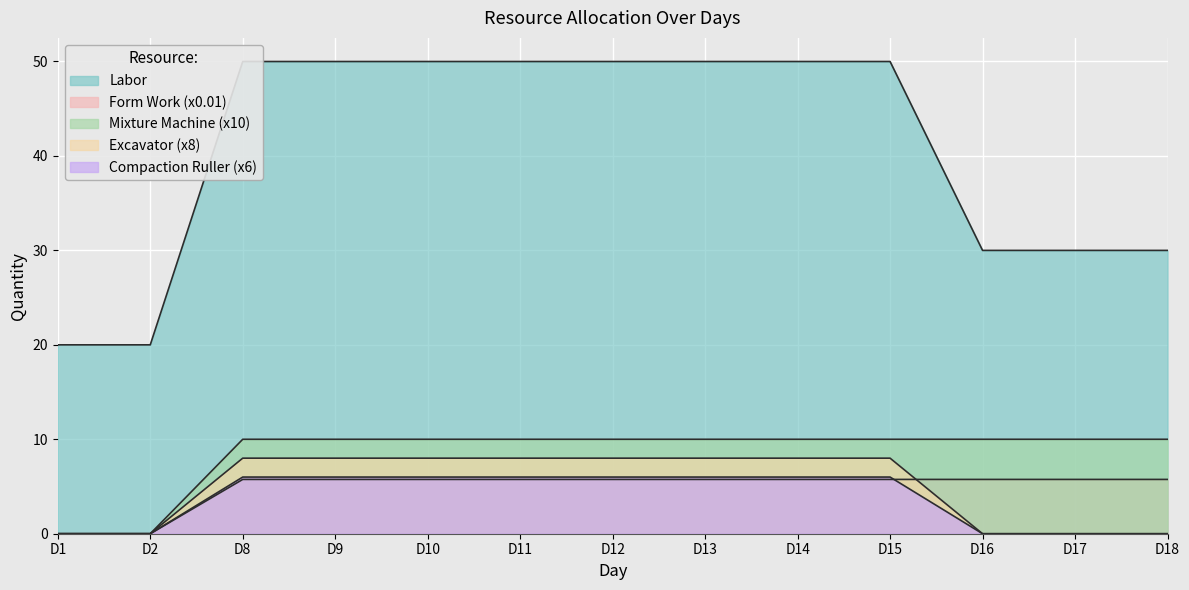

Count the Labor values in the range 30 to 50.

11